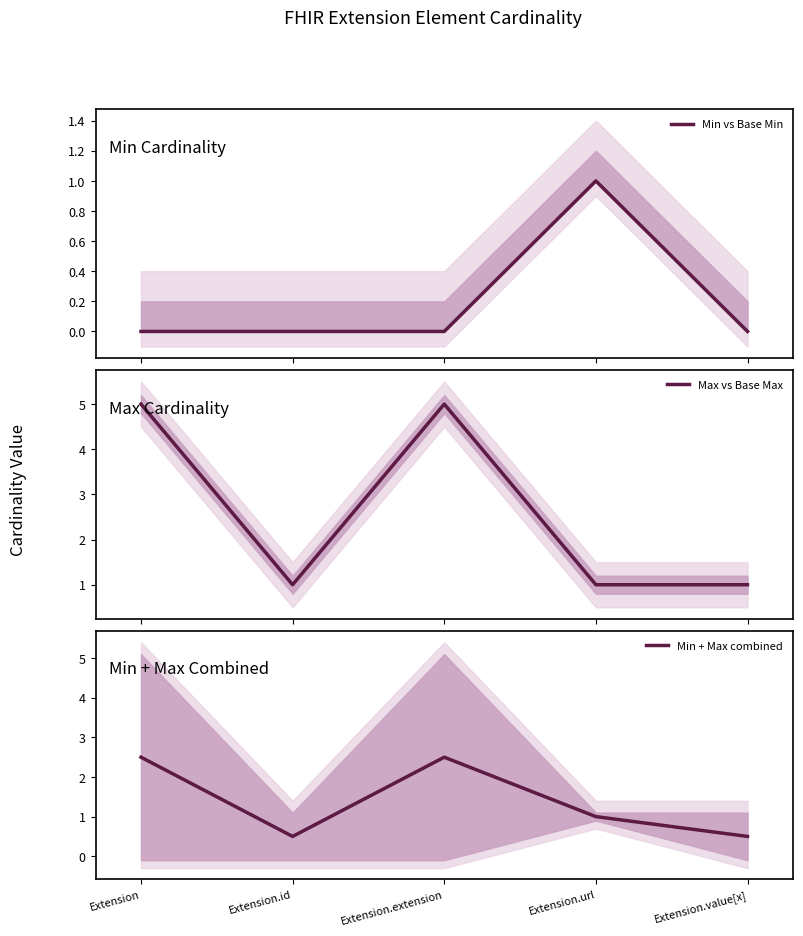

What is the sum of the Max vs Base Max values at Extension.id and Extension?

6.0